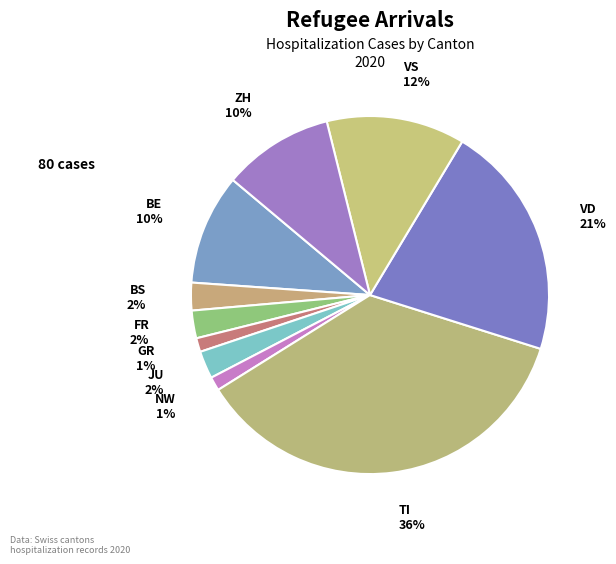

The TI slice represents 36% of the pie. True or false?

True